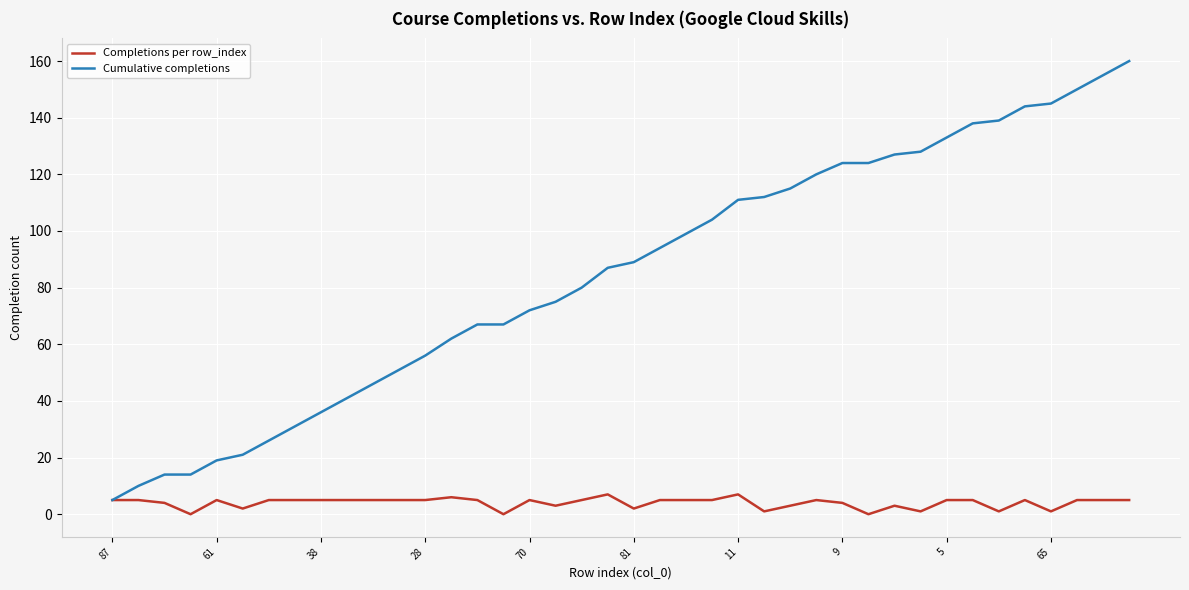

Which series has the largest total across all categories?

Cumulative completions